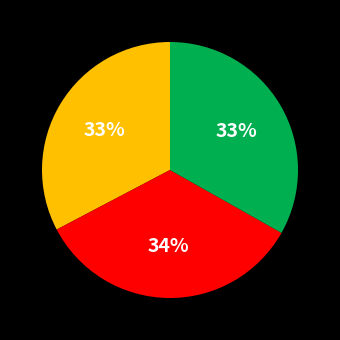

To the nearest percent, what is the average slice percentage?

33%